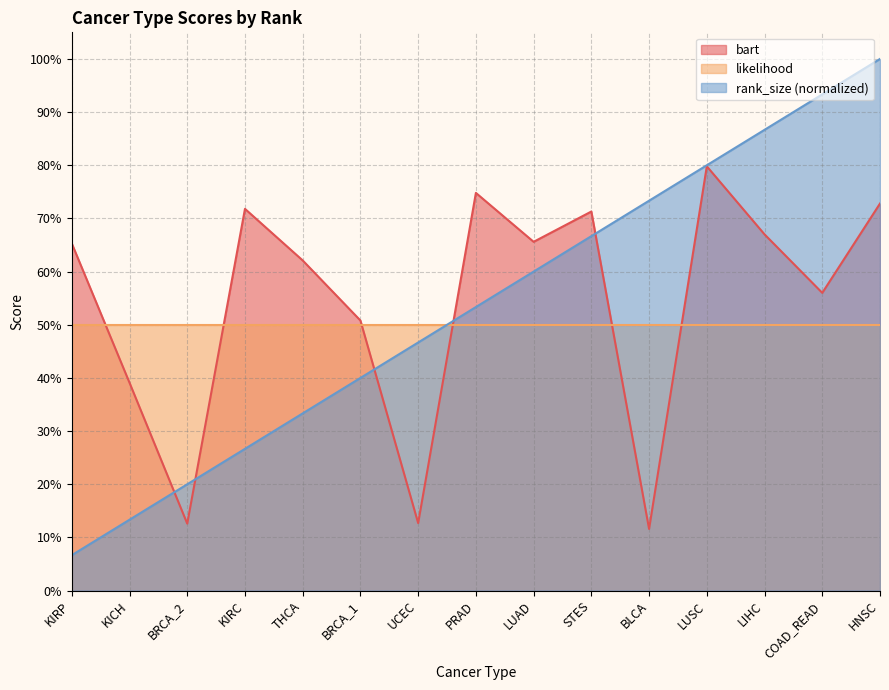

Does the chart have visible grid lines?

Yes